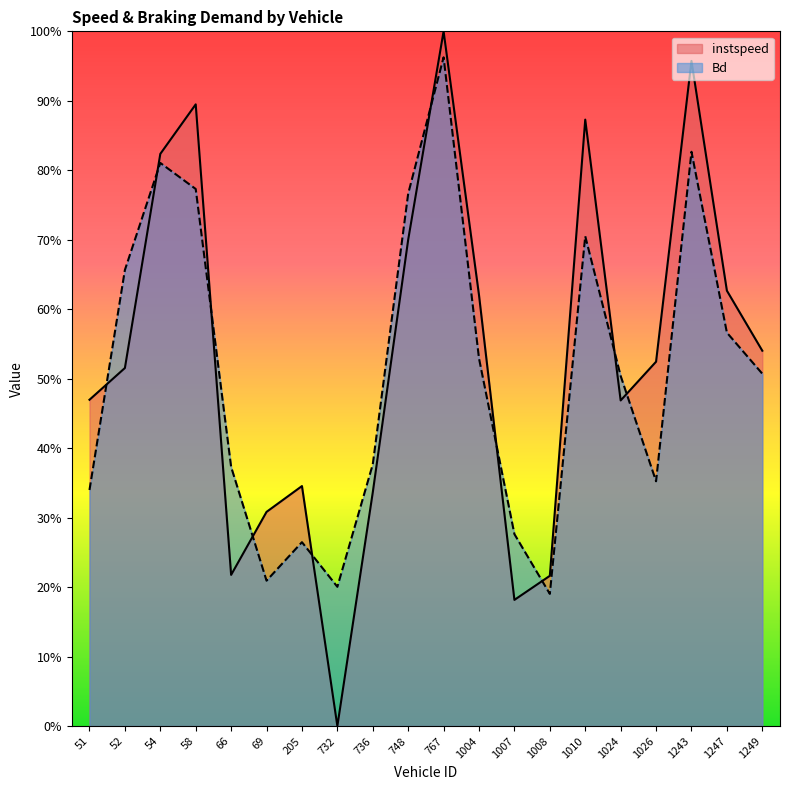

At how many categories does at least one series exceed 0?

20